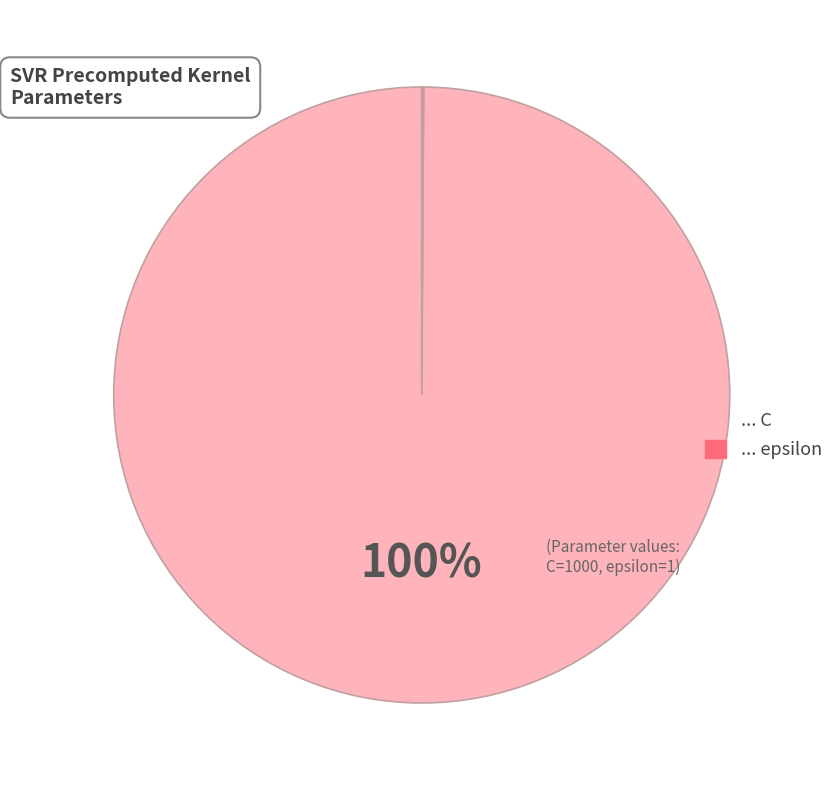

To the nearest percent, what percentage of the pie is ... C?

100%